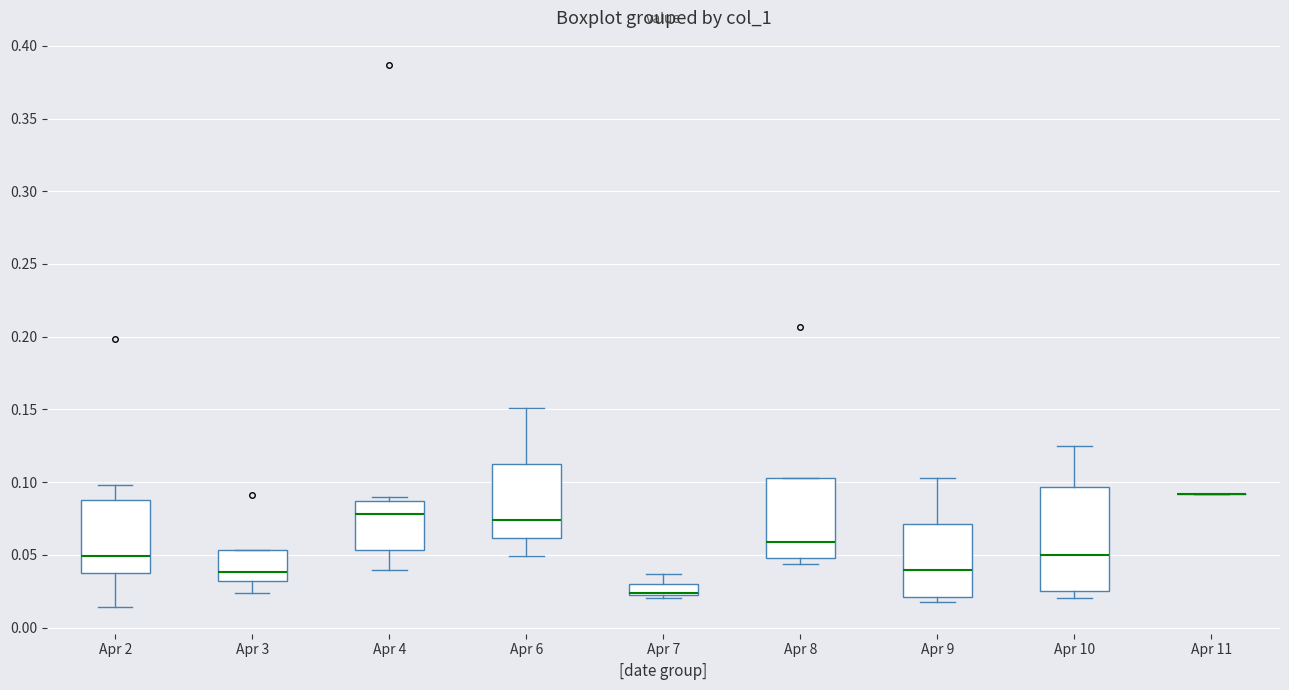

Reading left to right, transcribe this box plot: for each box, give where its median line is, the range the box spans, and where its two whiskers end, as read against the y-axis. The values are not printed on the chart, so give them approximately, as read against the axis.

Apr 2: median 0.050, box 0.035 to 0.090, whiskers 0.015 to 0.100
Apr 3: median 0.040, box 0.030 to 0.055, whiskers 0.025 to 0.055
Apr 4: median 0.080, box 0.055 to 0.085, whiskers 0.040 to 0.090
Apr 6: median 0.075, box 0.060 to 0.115, whiskers 0.050 to 0.150
Apr 7: median 0.025 (drawn on the box's lower edge), box 0.020 to 0.030, whiskers 0.020 to 0.035
Apr 8: median 0.060, box 0.050 to 0.105, whiskers 0.045 to 0.105
Apr 9: median 0.040, box 0.020 to 0.070, whiskers 0.020 (just below the box's lower edge) to 0.105
Apr 10: median 0.050, box 0.025 to 0.095, whiskers 0.020 to 0.125
Apr 11: box collapsed to a line at 0.090, whiskers 0.090 to 0.090